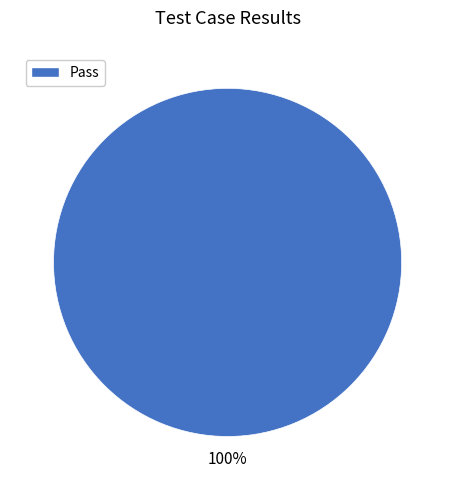

How many segments does this pie chart have?

1